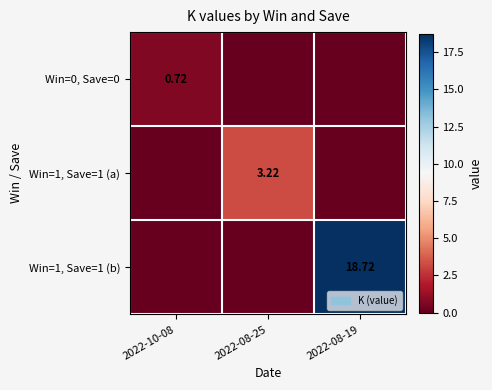

Is the value of Win=1, Save=1 (a) at 2022-08-25 greater than the value of Win=1, Save=1 (b) at 2022-08-19?

No